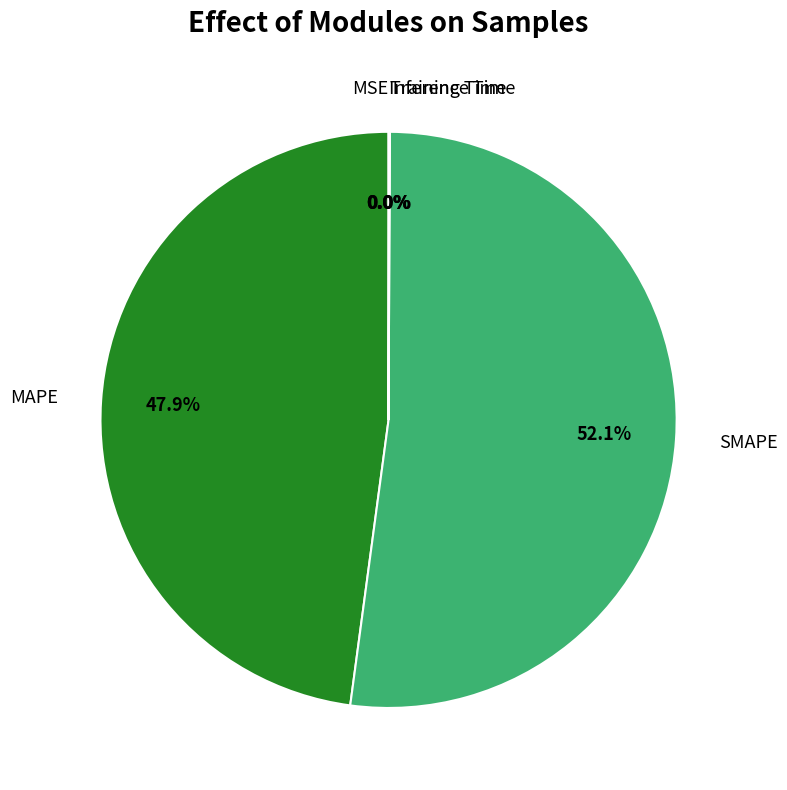

Does any single category account for the majority?

Yes